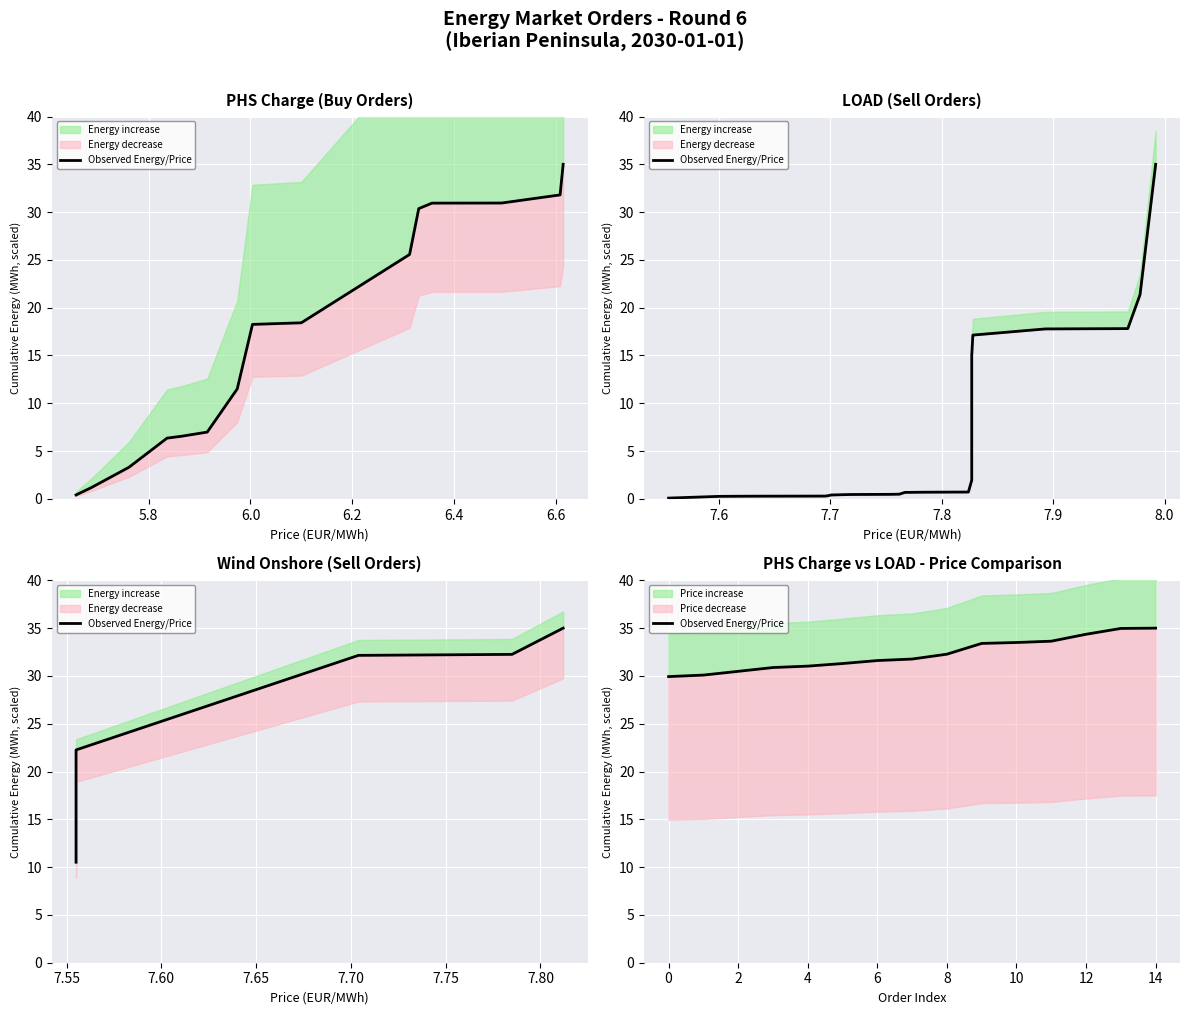

True or false: the data shows 35.0 at 14.

True